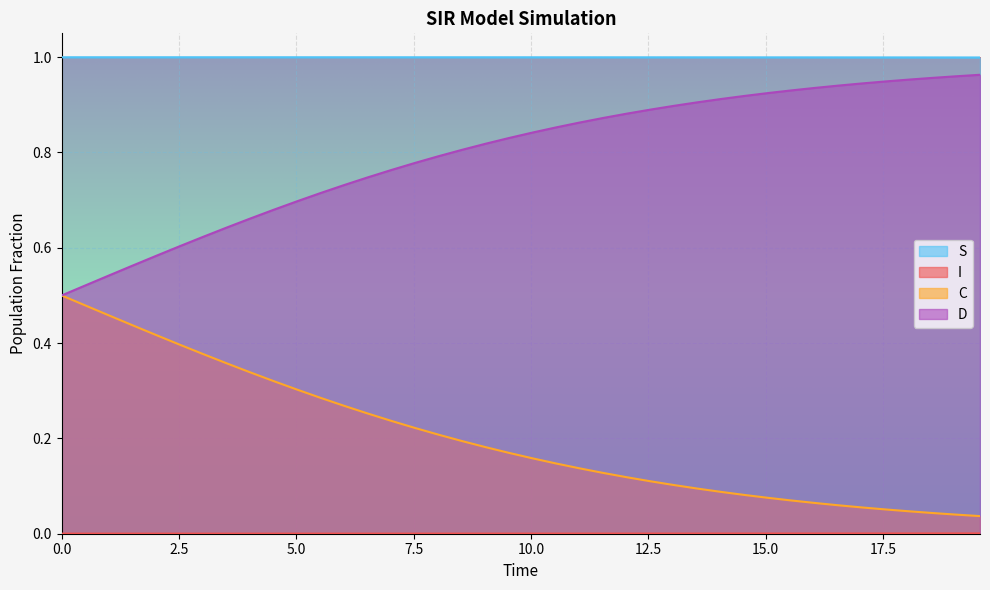

Rank the series by their maximum value, from highest to lowest.

S, D, C, I